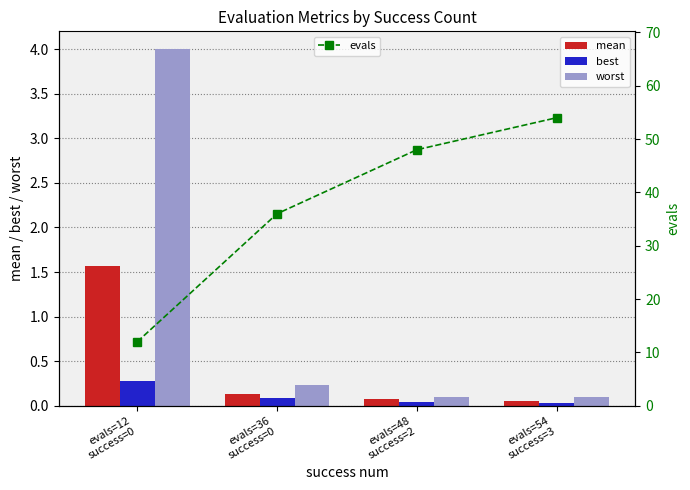

What is the approximate value of worst at evals=48
success=2?

0.1